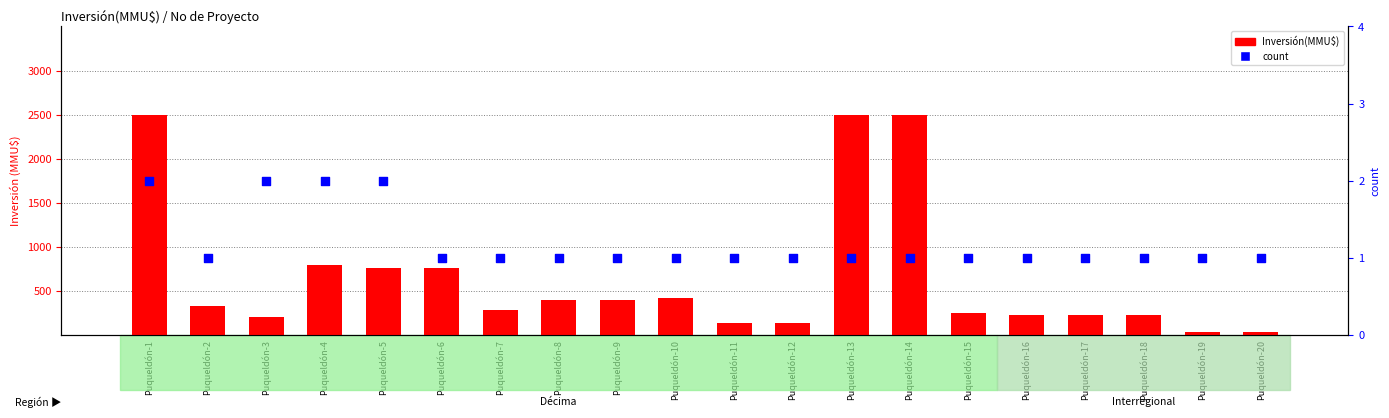

Is the value of count at Puqueldón-15 greater than the value of Inversión(MMU$) at Puqueldón-4?

No